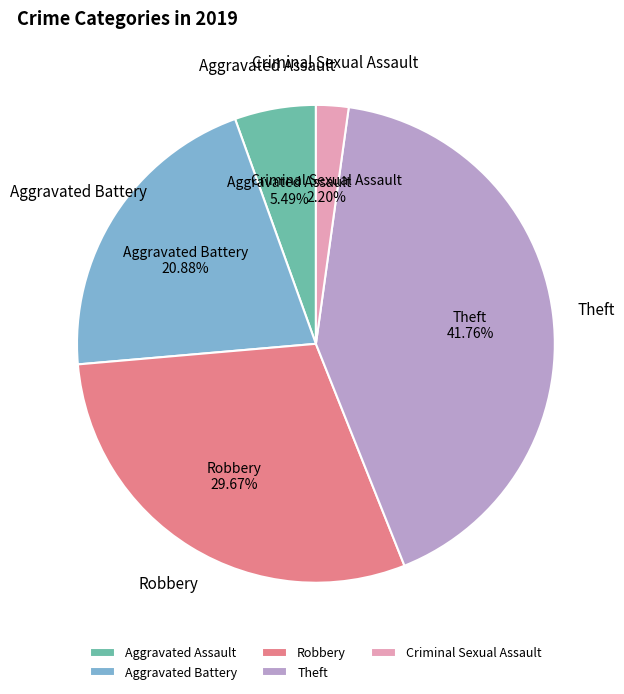

To the nearest percent, what portion does Aggravated Battery represent?

21%